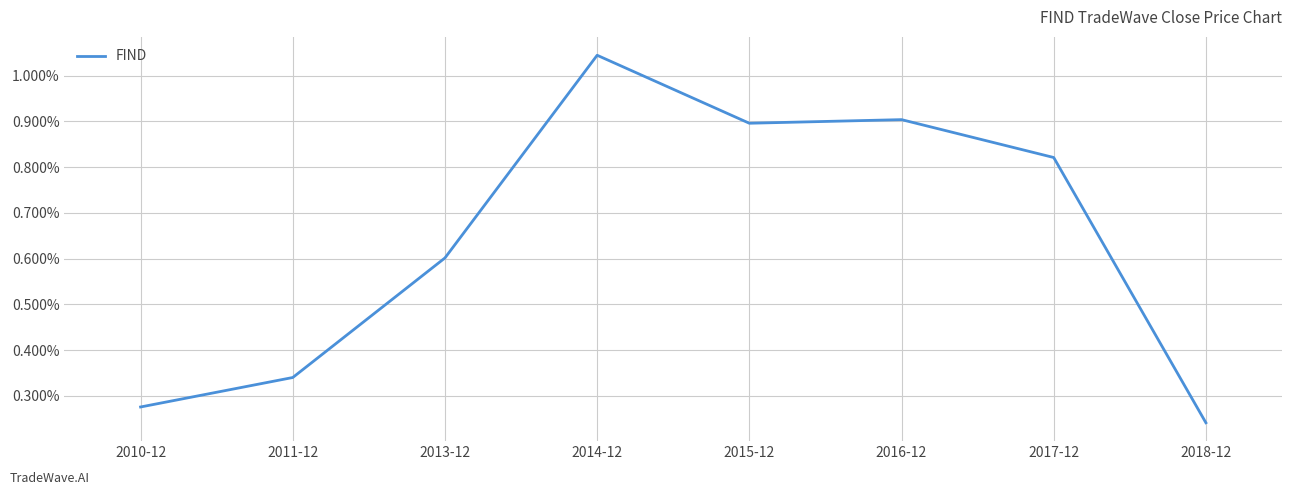

True or false: the data has more than 1 interior local peaks.

True